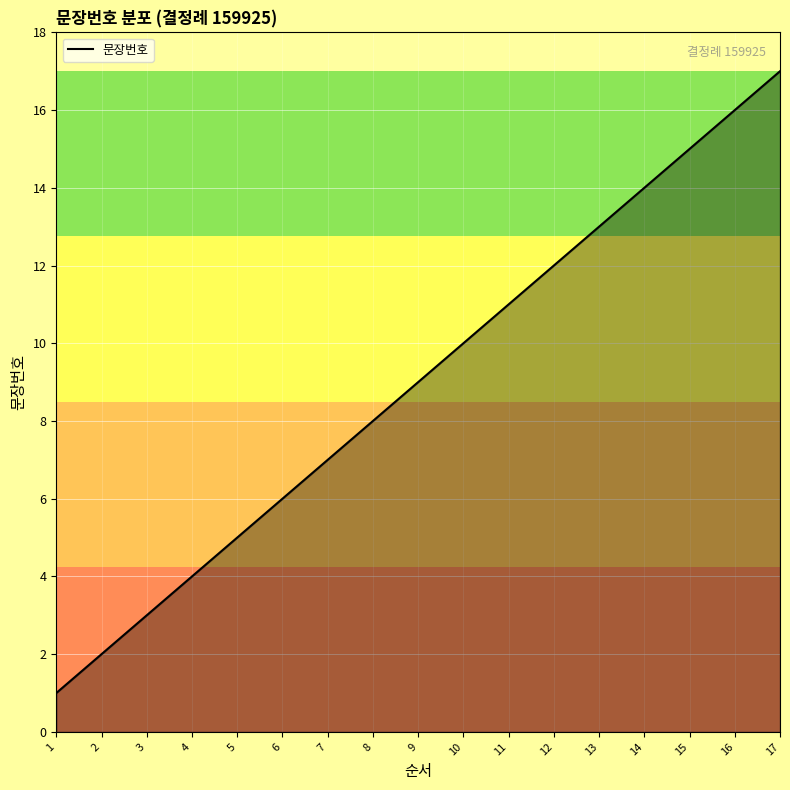

What is the difference between the maximum and minimum values?

16